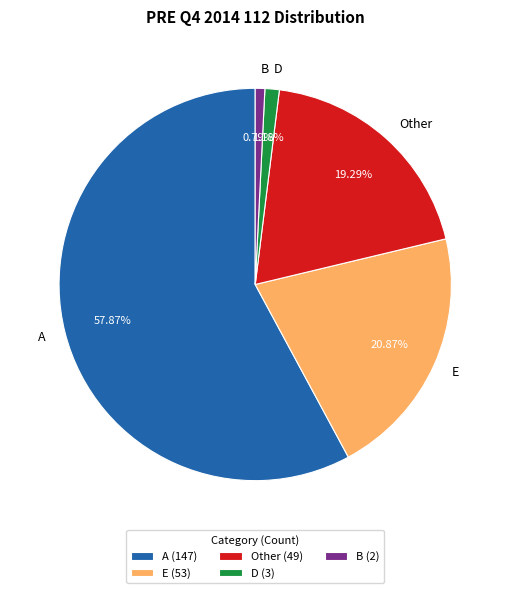

To the nearest percent, what portion does B represent?

1%